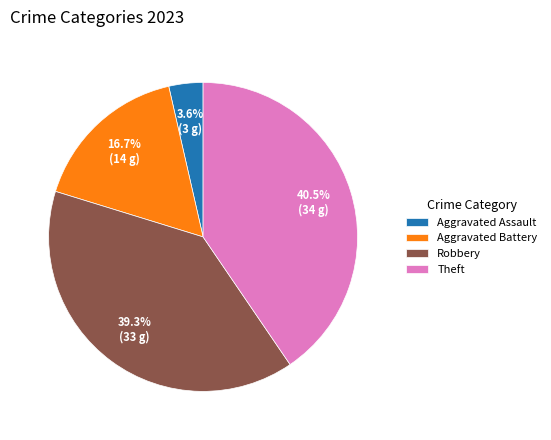

Which category has the biggest portion of the pie?

Theft